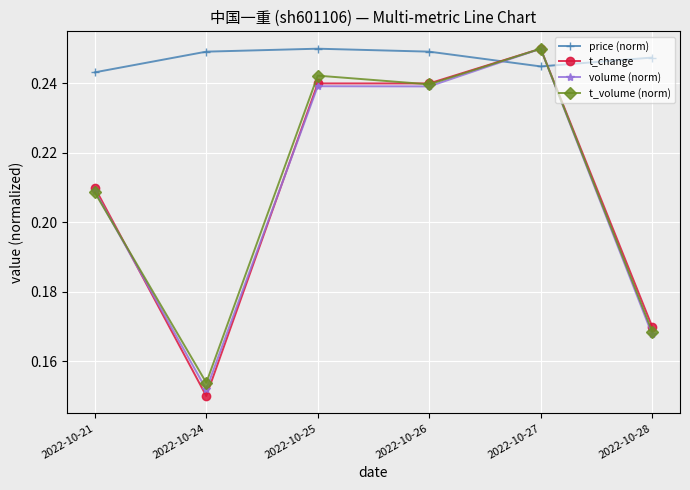

Which label corresponds to the smallest value in the chart?

2022-10-24